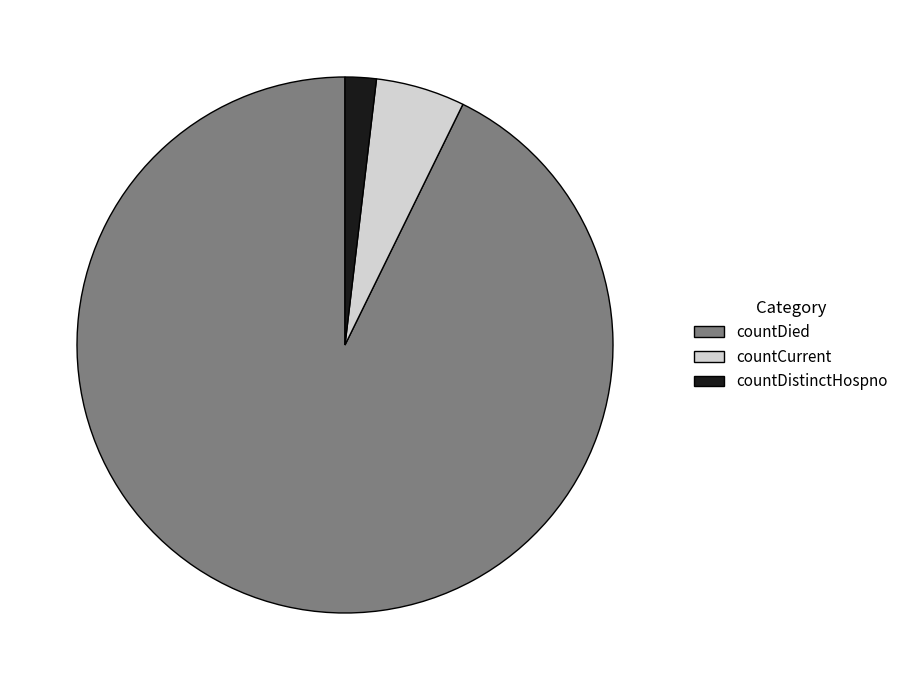

True or false: countCurrent accounts for 13% of the total.

False